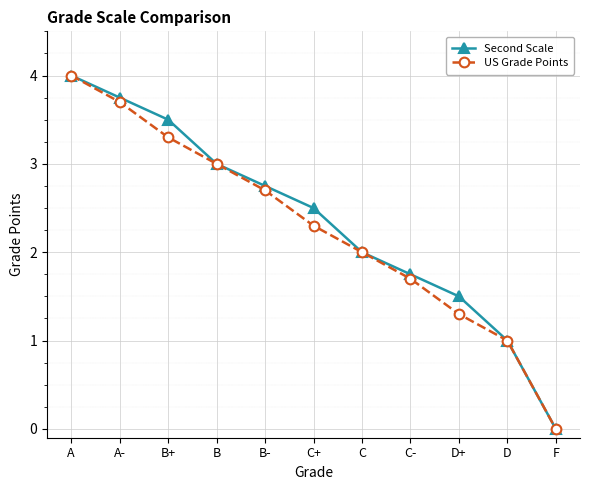

What is the spread (max minus min) of values at C+?

0.2